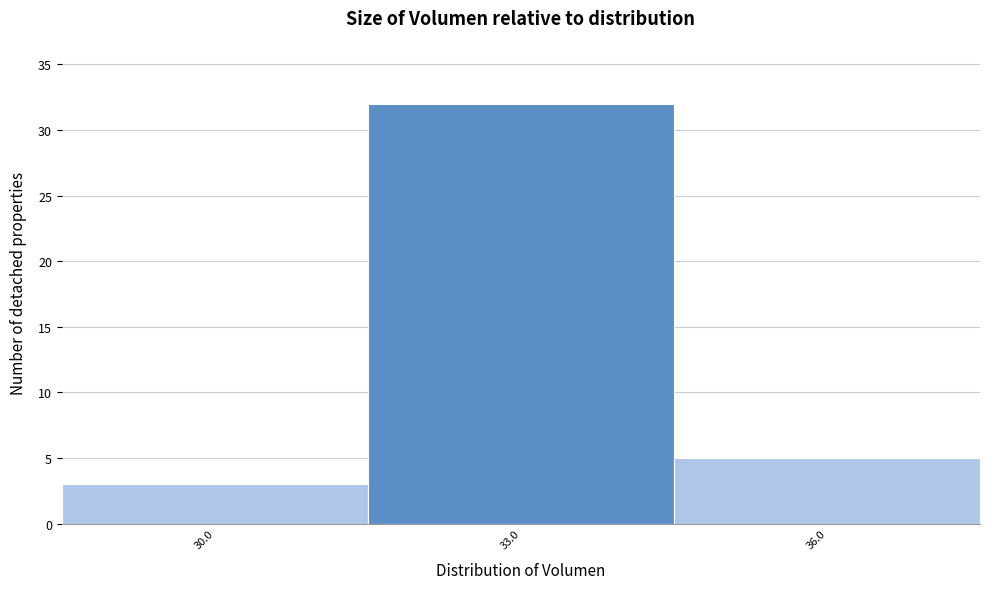

Reading right to left, what are all the values shown in this chart?

36.0=5	33.0=32	30.0=3